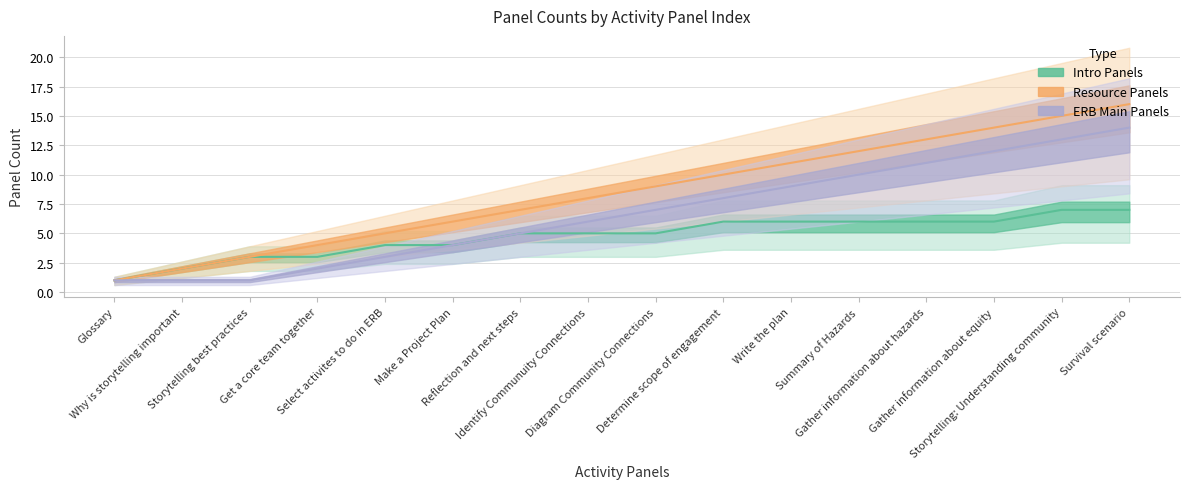

What position from the right is Storytelling best practices?

14